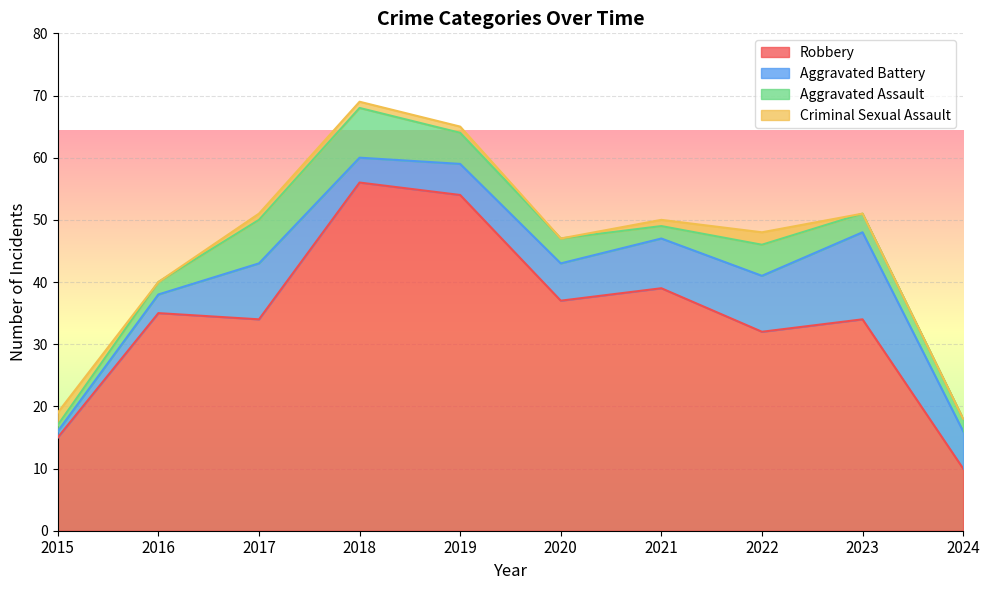

Which series has the largest total across all categories?

Robbery